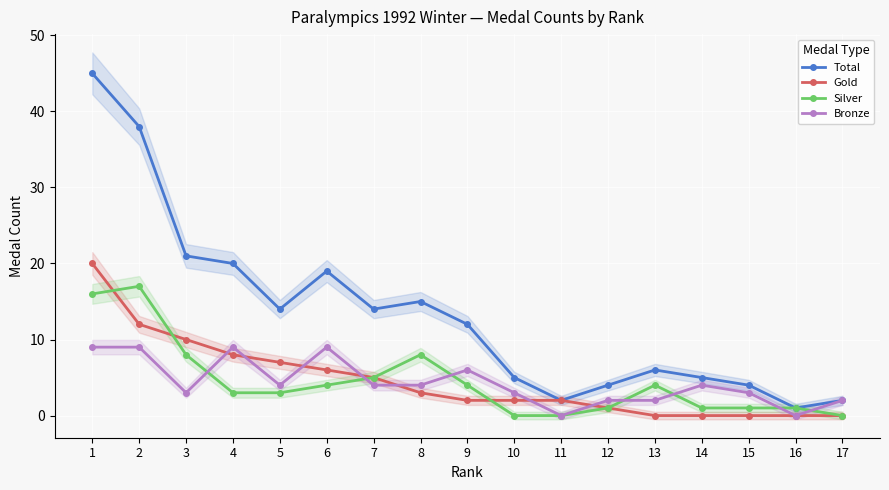

Reading left to right, extract all data points from this chart.

Total: 1=45	2=38	3=21	4=20	5=14	6=19	7=14	8=15	9=12	10=5	11=2	12=4	13=6	14=5	15=4	16=1	17=2
Gold: 1=20	2=12	3=10	4=8	5=7	6=6	7=5	8=3	9=2	10=2	11=2	12=1	13=0	14=0	15=0	16=0	17=0
Silver: 1=16	2=17	3=8	4=3	5=3	6=4	7=5	8=8	9=4	10=0	11=0	12=1	13=4	14=1	15=1	16=1	17=0
Bronze: 1=9	2=9	3=3	4=9	5=4	6=9	7=4	8=4	9=6	10=3	11=0	12=2	13=2	14=4	15=3	16=0	17=2